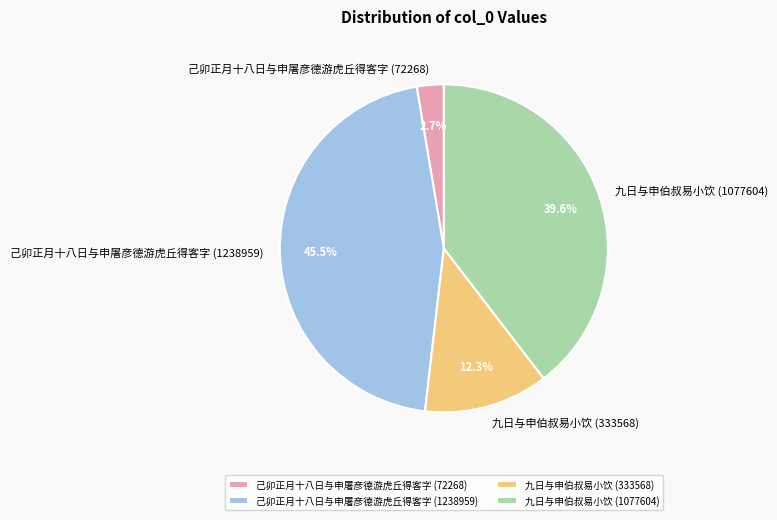

To the nearest percent, what is the difference between the 己卯正月十八日与申屠彦德游虎丘得客字 (72268) and 九日与申伯叔易小饮 (333568) slice percentages?

10%